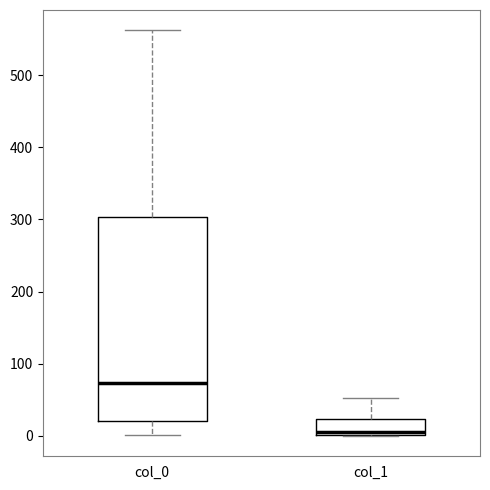

Which box's median line is the lowest?

col_1